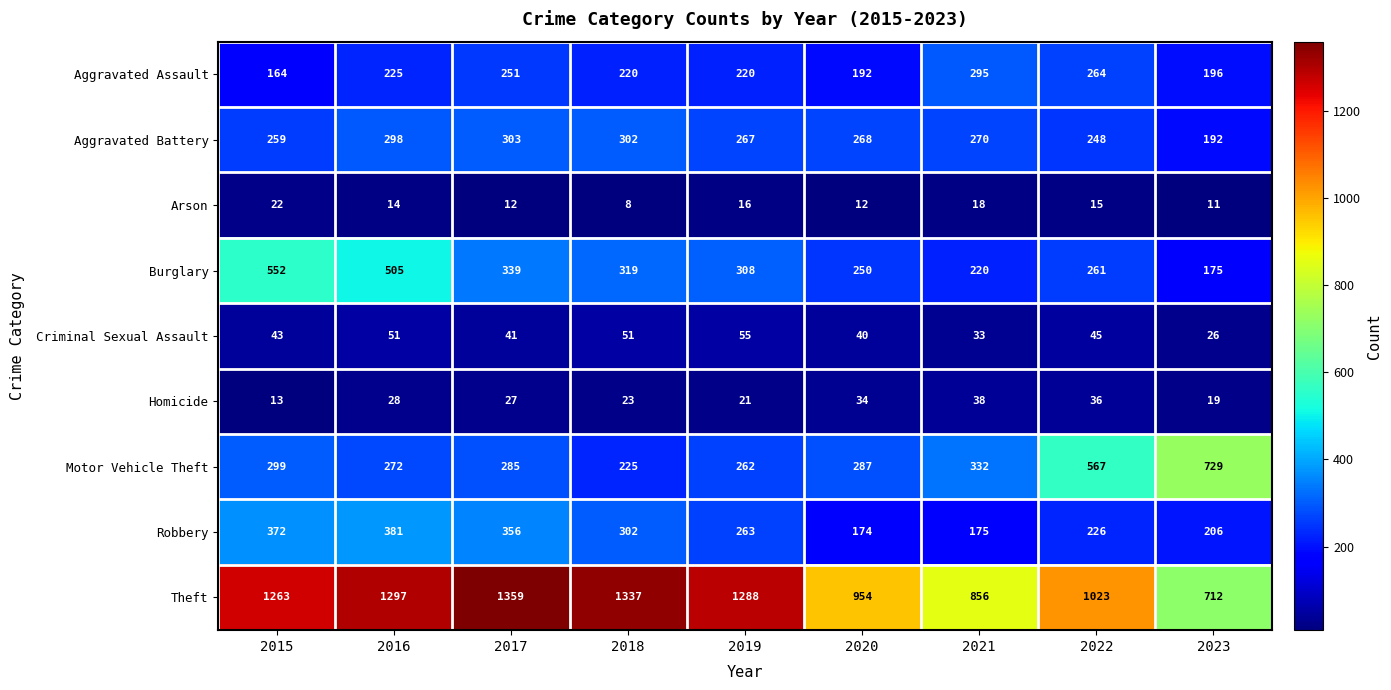

Is the value of Criminal Sexual Assault at 2019 greater than the value of Homicide at 2020?

Yes